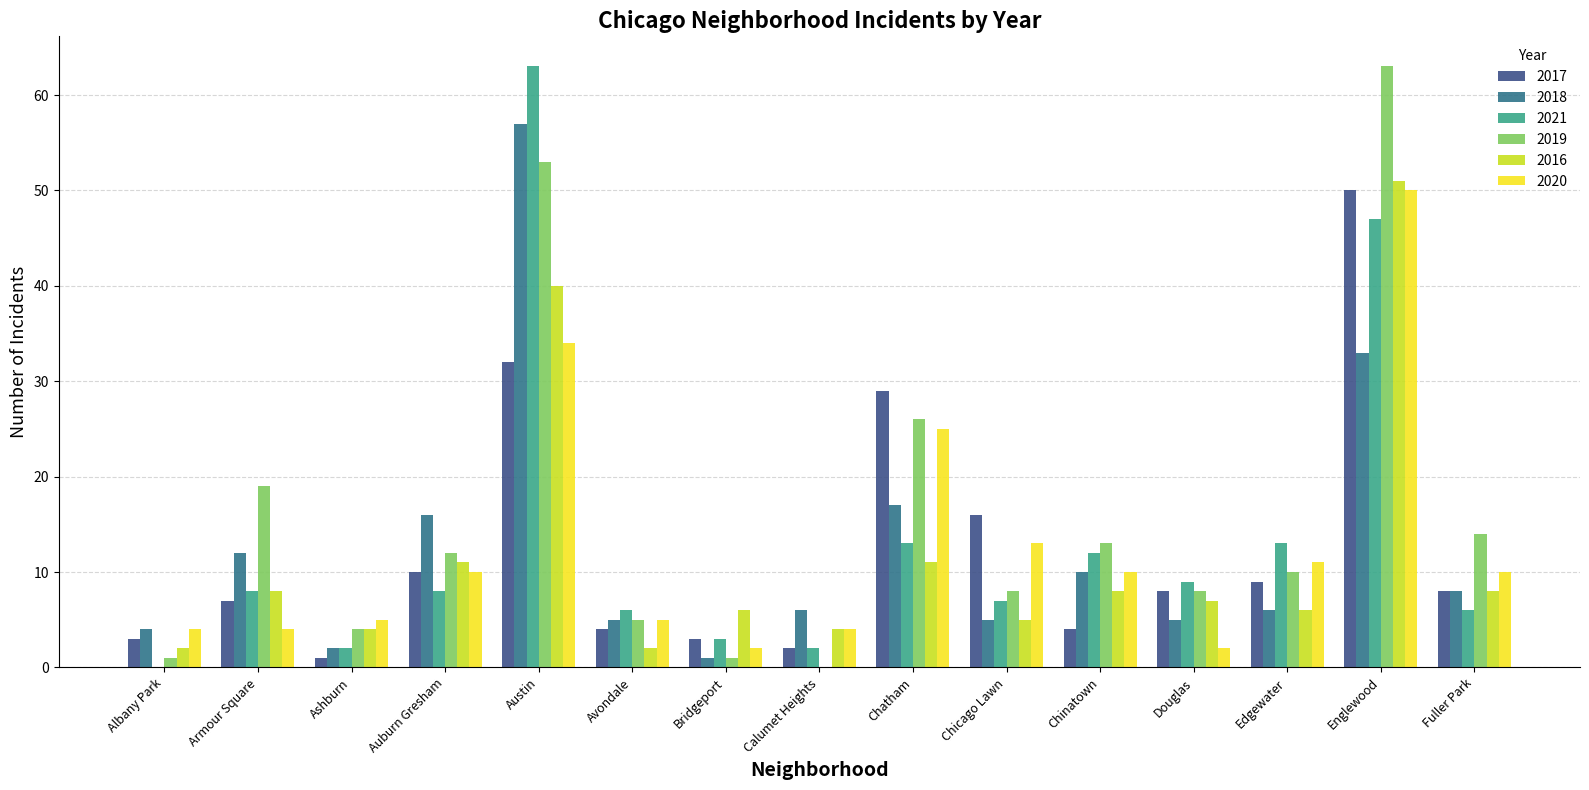

How many distinct data groups are displayed?

6